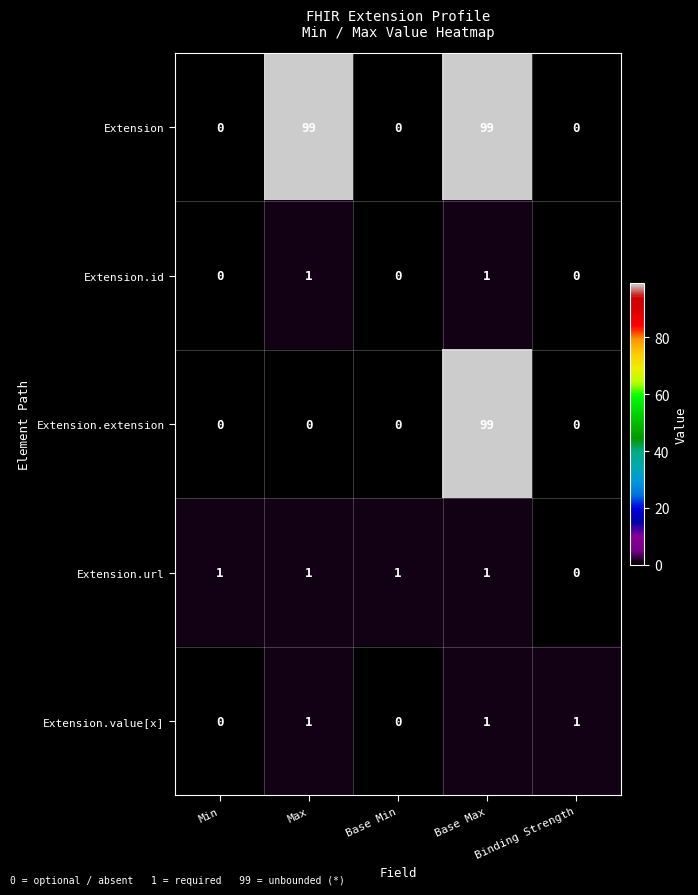

What is the difference between the highest and lowest values at Max?

99